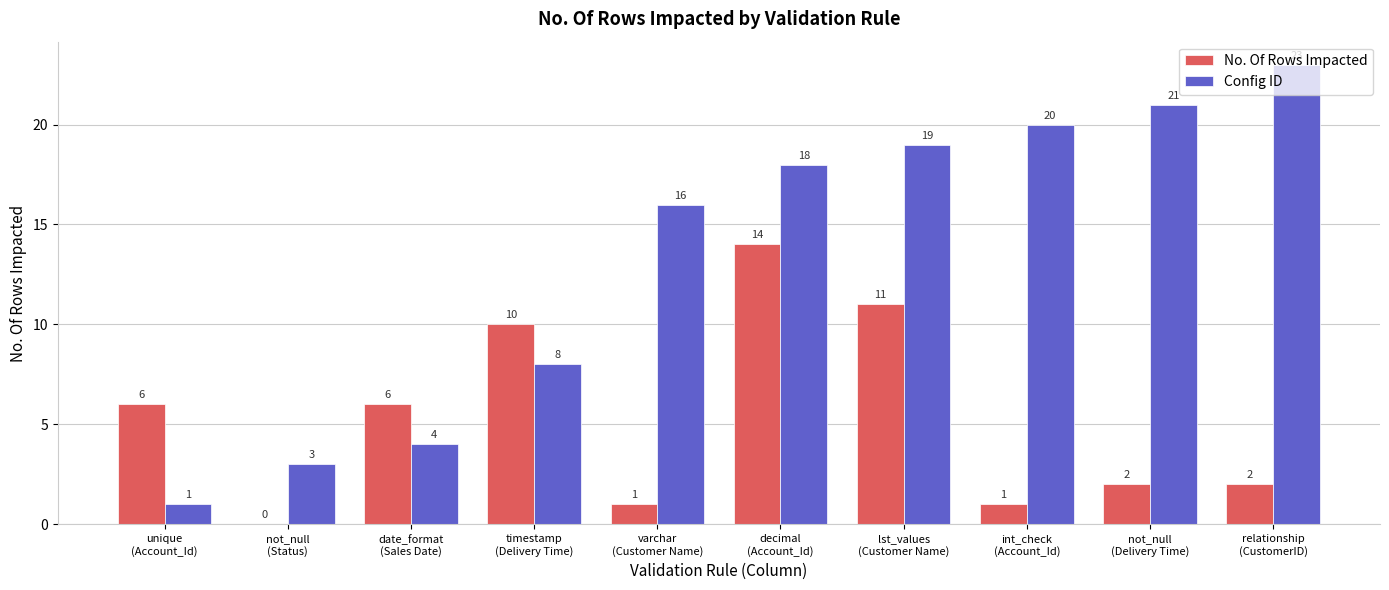

Is it true that No. Of Rows Impacted equals 6 at unique
(Account_Id)?

True